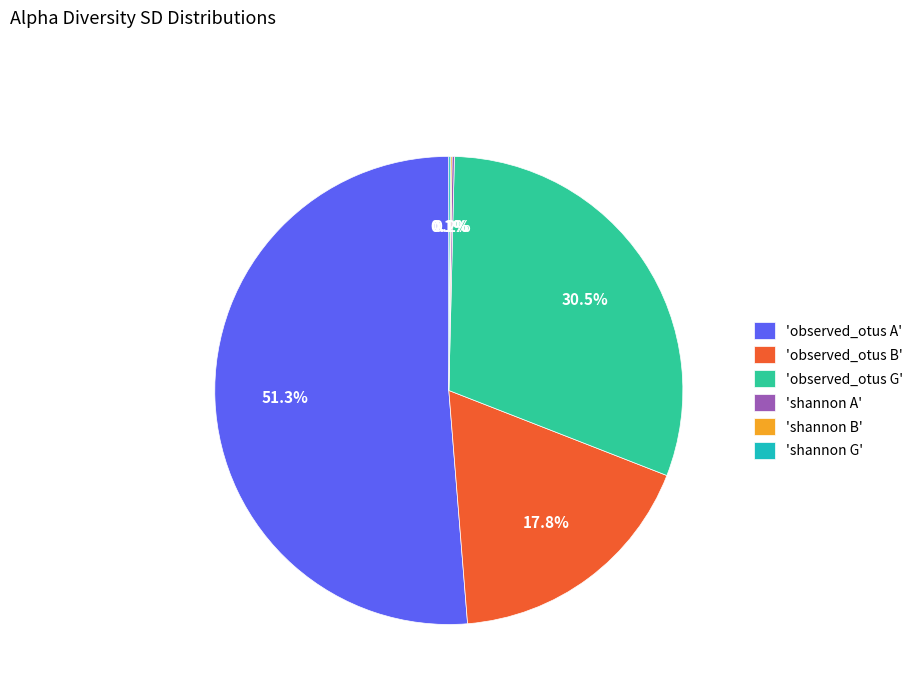

How much of the chart is everything except 'observed_otus B'?

82.2%